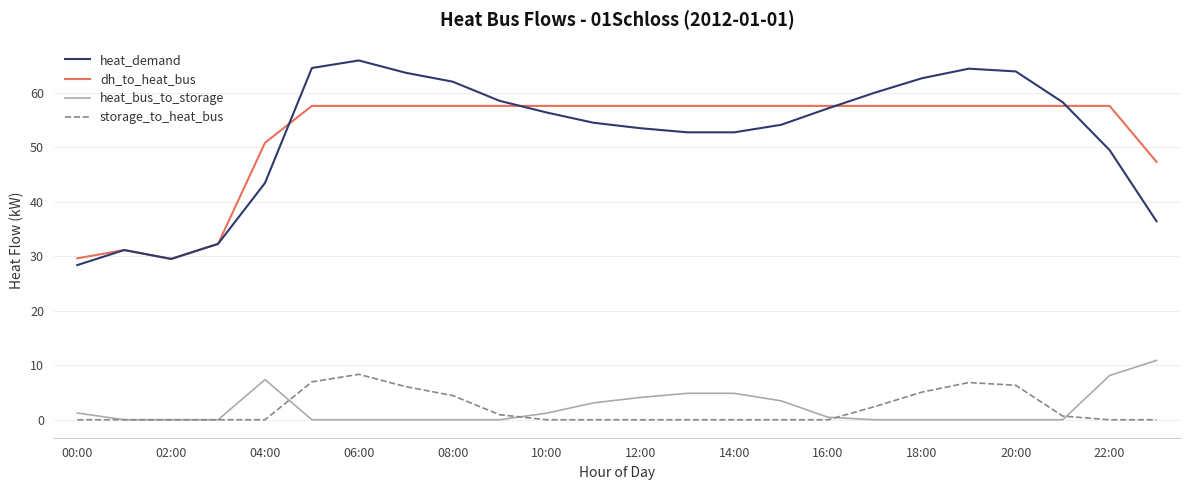

Which series has the widest spread of values?

heat_demand